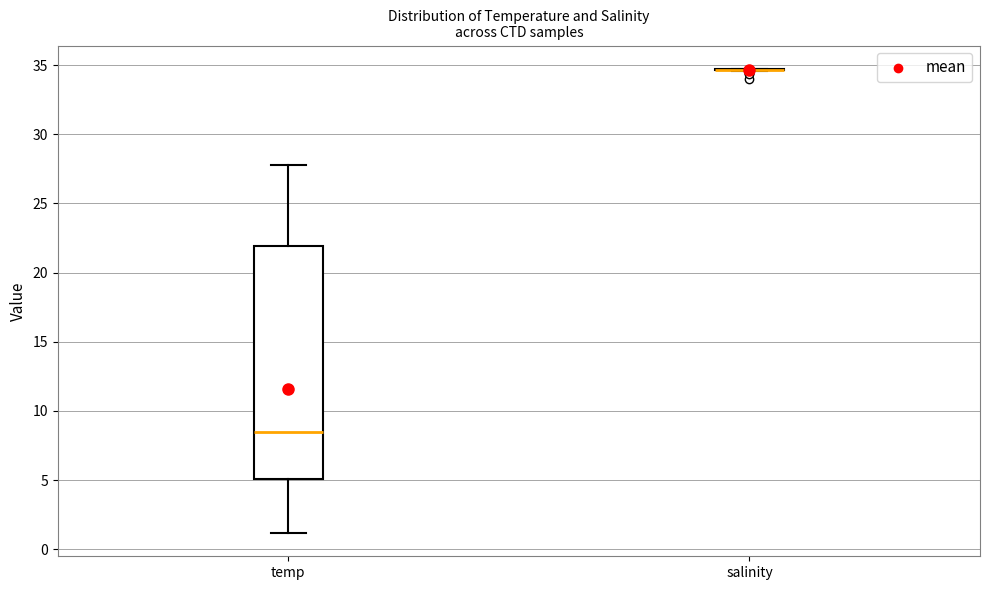

Reading left to right, transcribe this box plot: for each box, give where its median line is, the range the box spans, and where its two whiskers end, as read against the y-axis. The values are not printed on the chart, so give them approximately, as read against the axis.

temp: median 8.5, box 5.0 to 22.0, whiskers 1.0 to 28.0
salinity: box collapsed to a line at 34.5, whiskers 34.5 to 34.5